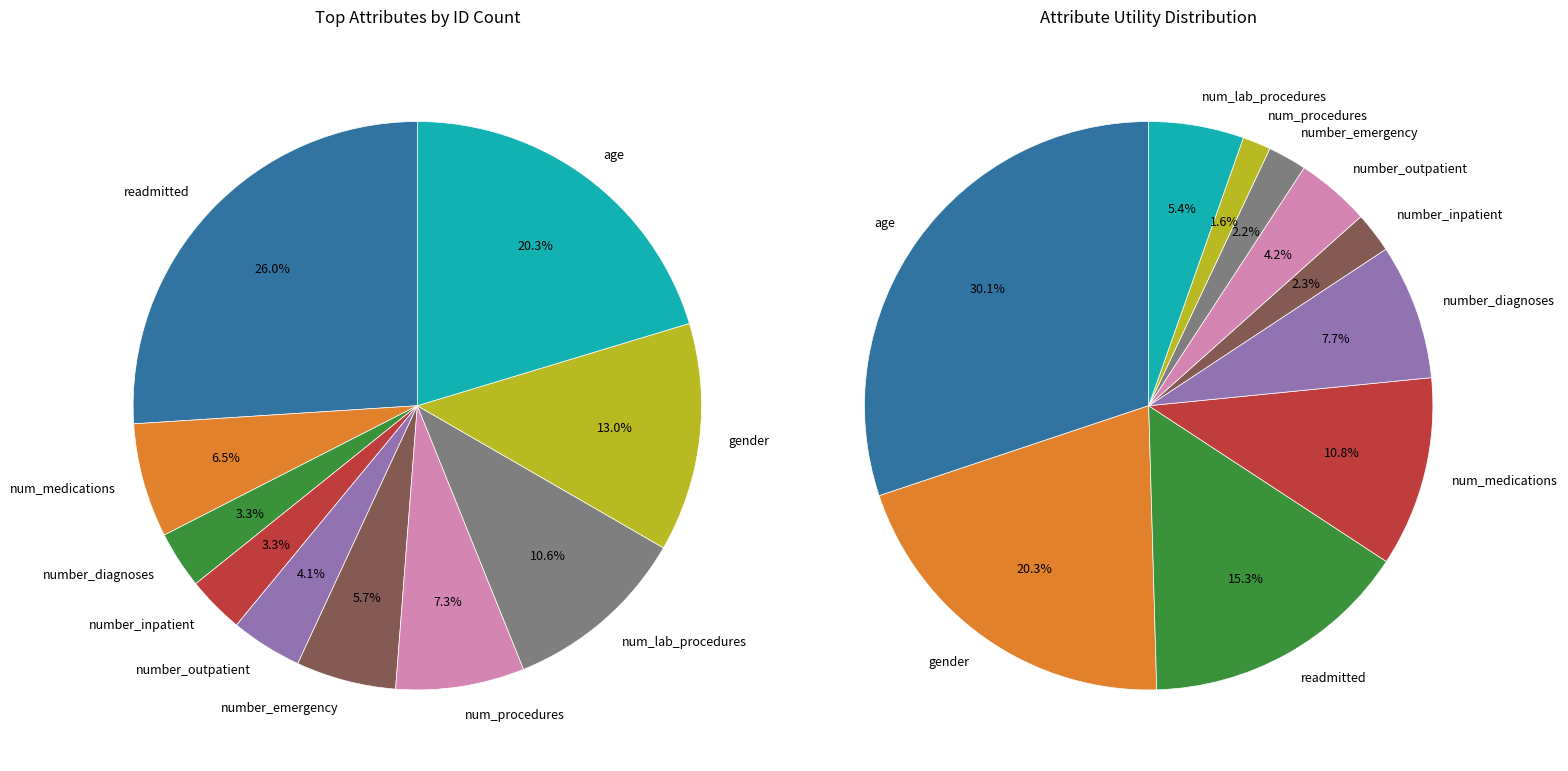

Combined, what portion of the pie is 2 and 3?

6.5%